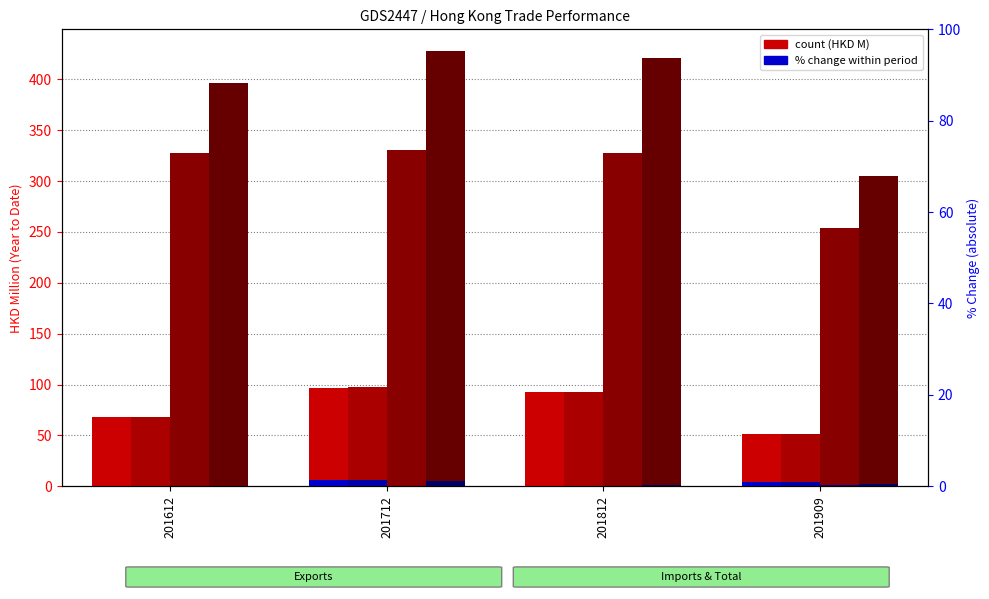

At how many categories does at least one series exceed 299?

4